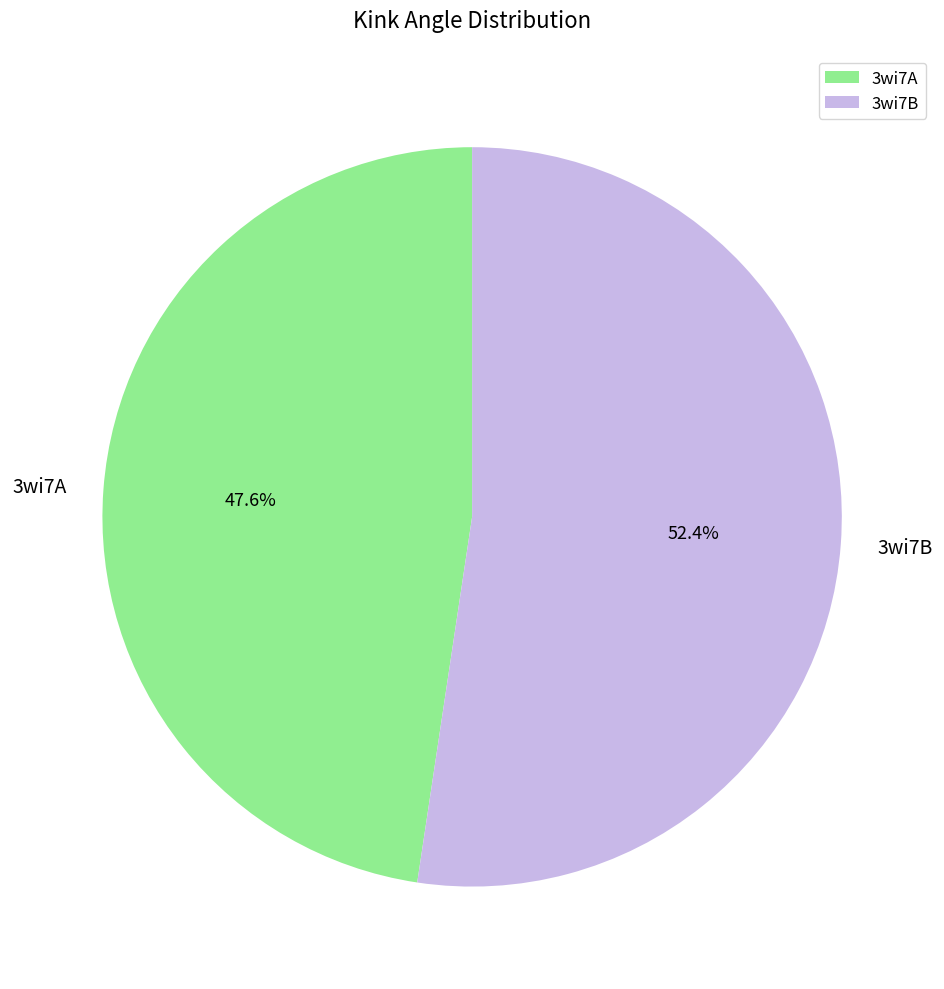

Which slice is the smallest?

3wi7A